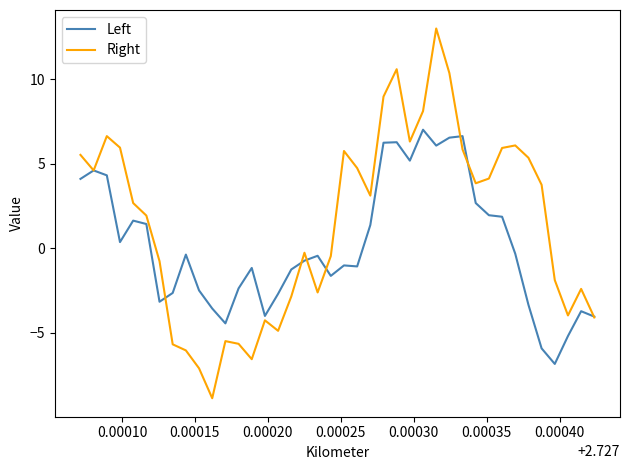

How many lines are shown in the chart?

2